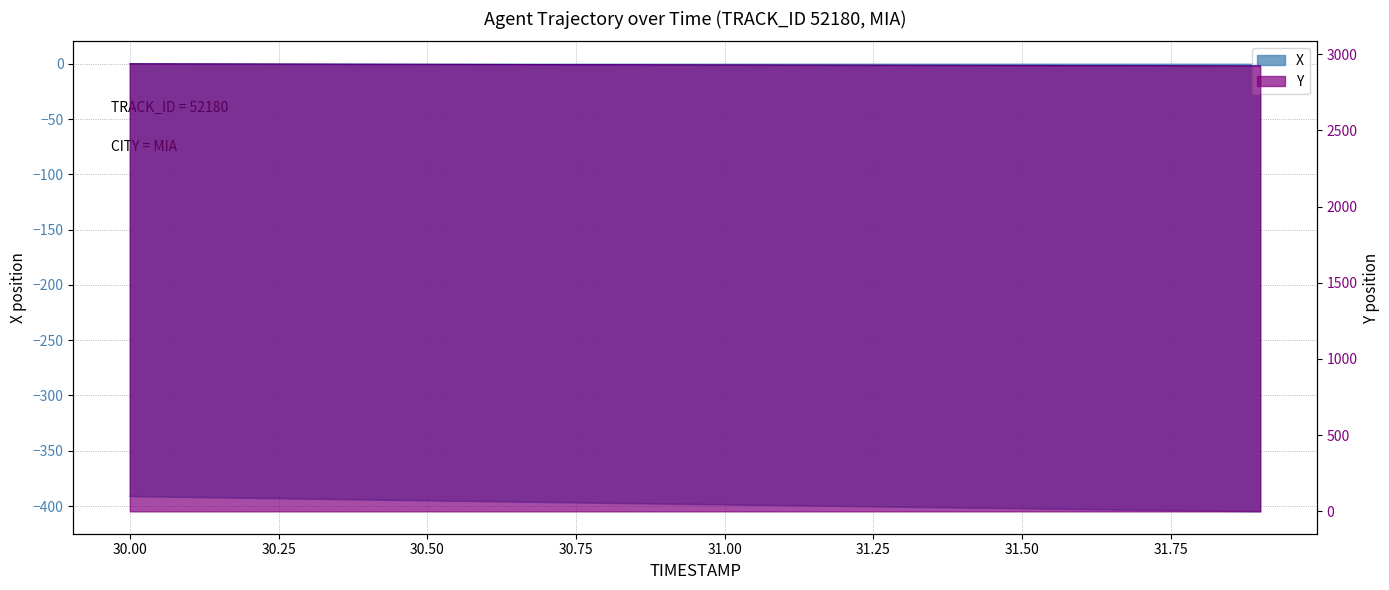

What is the spread (max minus min) of values at 31.2?

3329.0